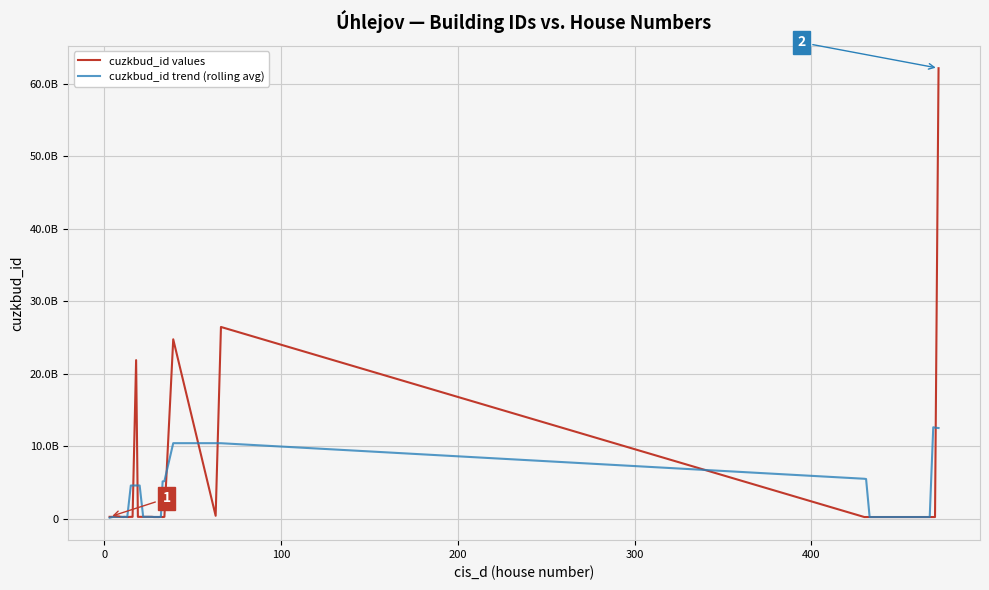

Is this an area chart (filled region under the line)?

No